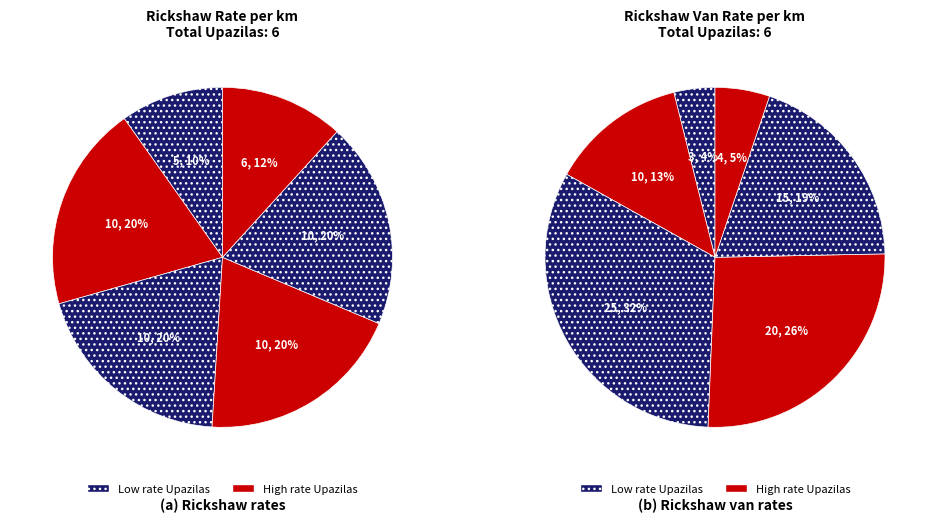

To the nearest percent, what percentage of the pie is Sibpur?

5%